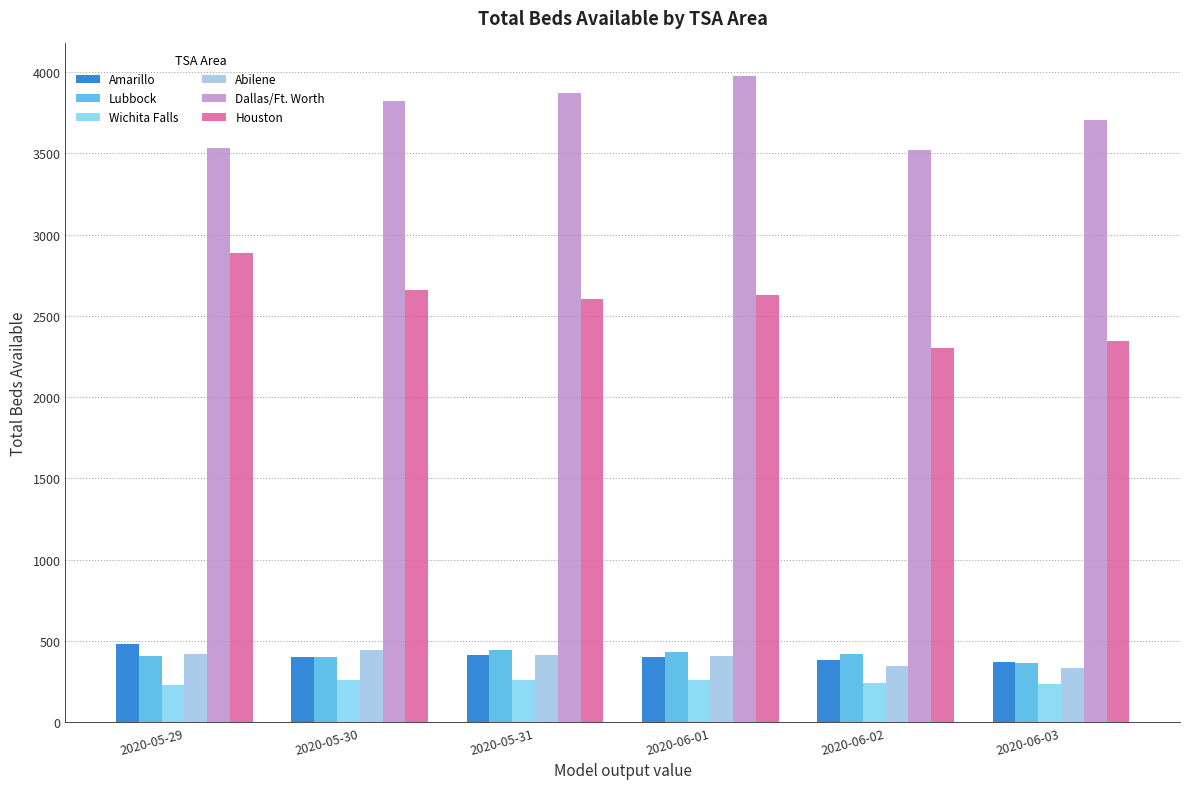

What is the lowest value of the Houston series?

2300